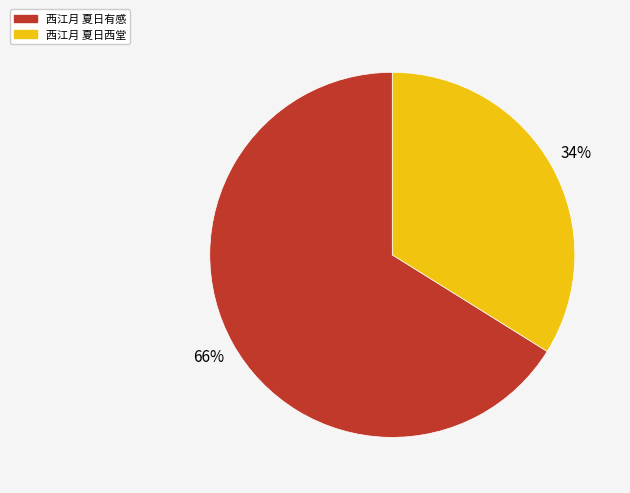

Approximately how many times larger is the value at 西江月 夏日西堂 compared to 西江月 夏日有感?

0.5